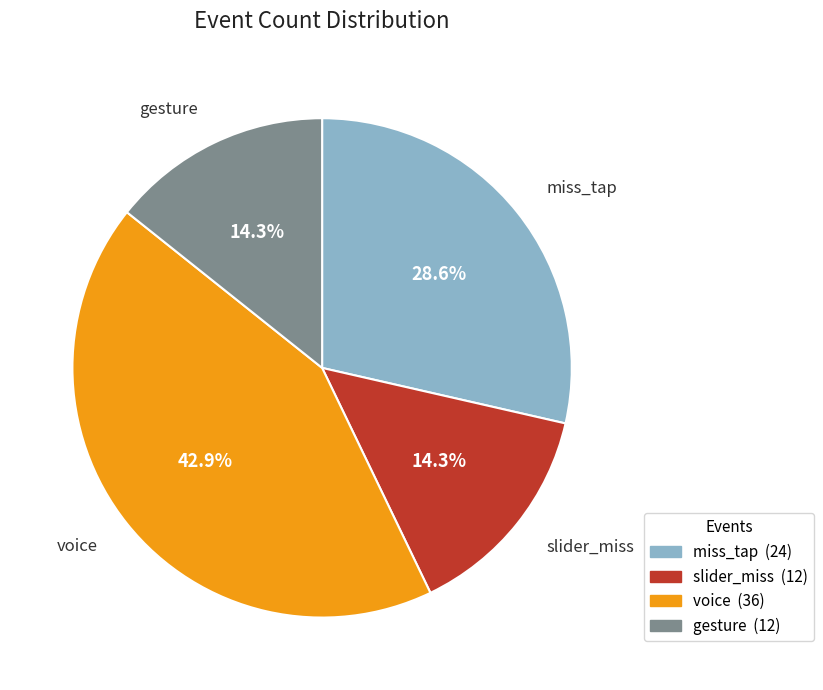

What is the largest slice in the pie chart?

voice